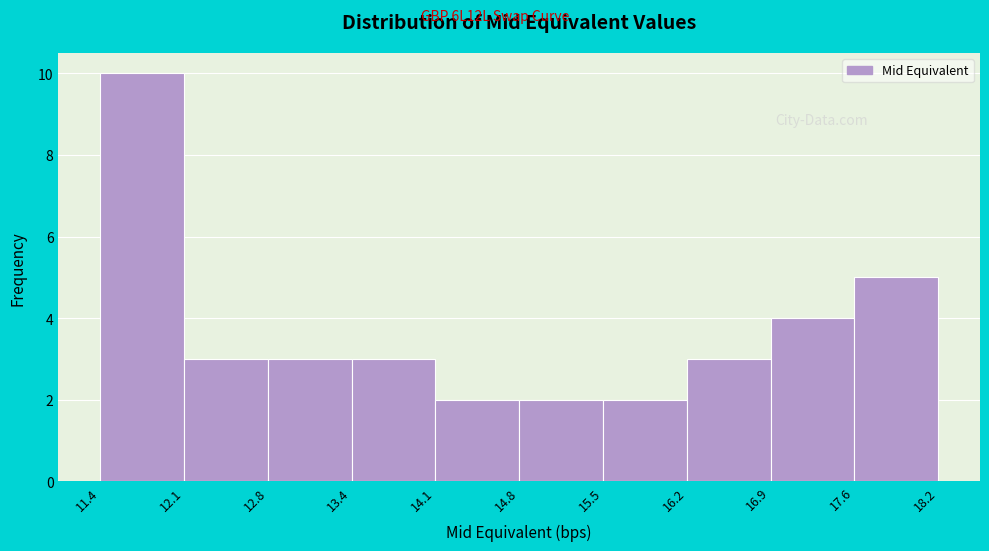

Reading left to right, list every bar in this chart as the range it spans on the x-axis followed by its height. The values are not printed on the chart, so give them approximately, as read against the axis.

11.4 to 12.1: 10
12.1 to 12.8: 3
12.8 to 13.4: 3
13.4 to 14.1: 3
14.1 to 14.8: 2
14.8 to 15.5: 2
15.5 to 16.2: 2
16.2 to 16.9: 3
16.9 to 17.6: 4
17.6 to 18.2: 5